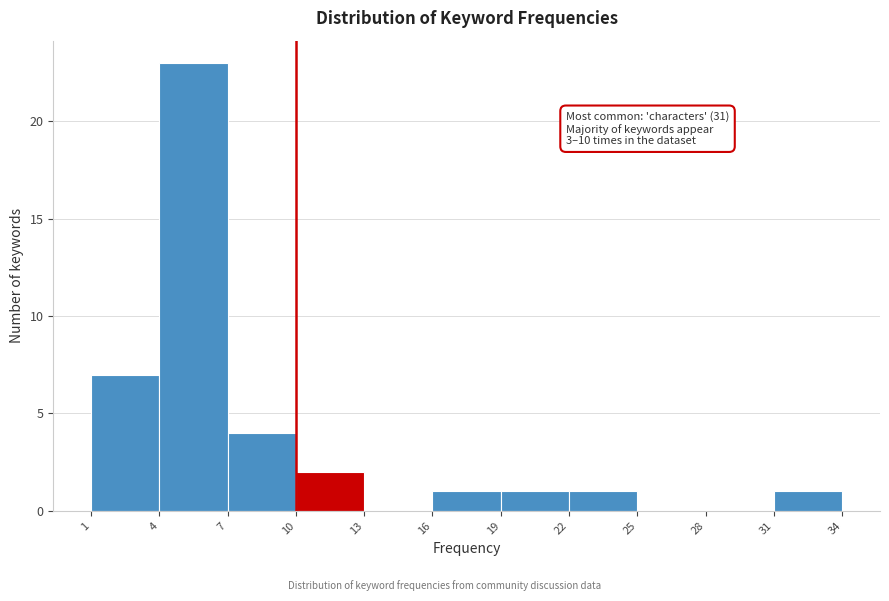

Which range on the x-axis has the tallest bar?

4 to 7